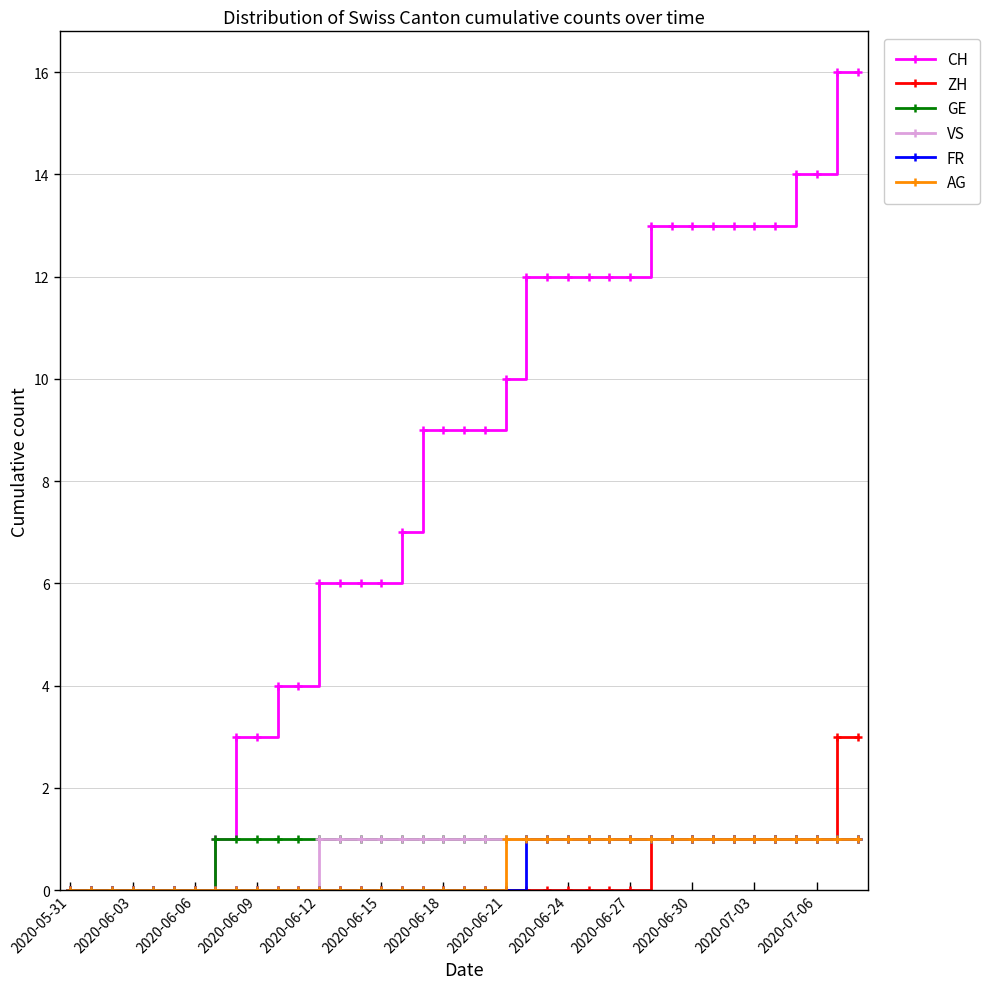

What is the value of the GE point at the 34th from the left?

1